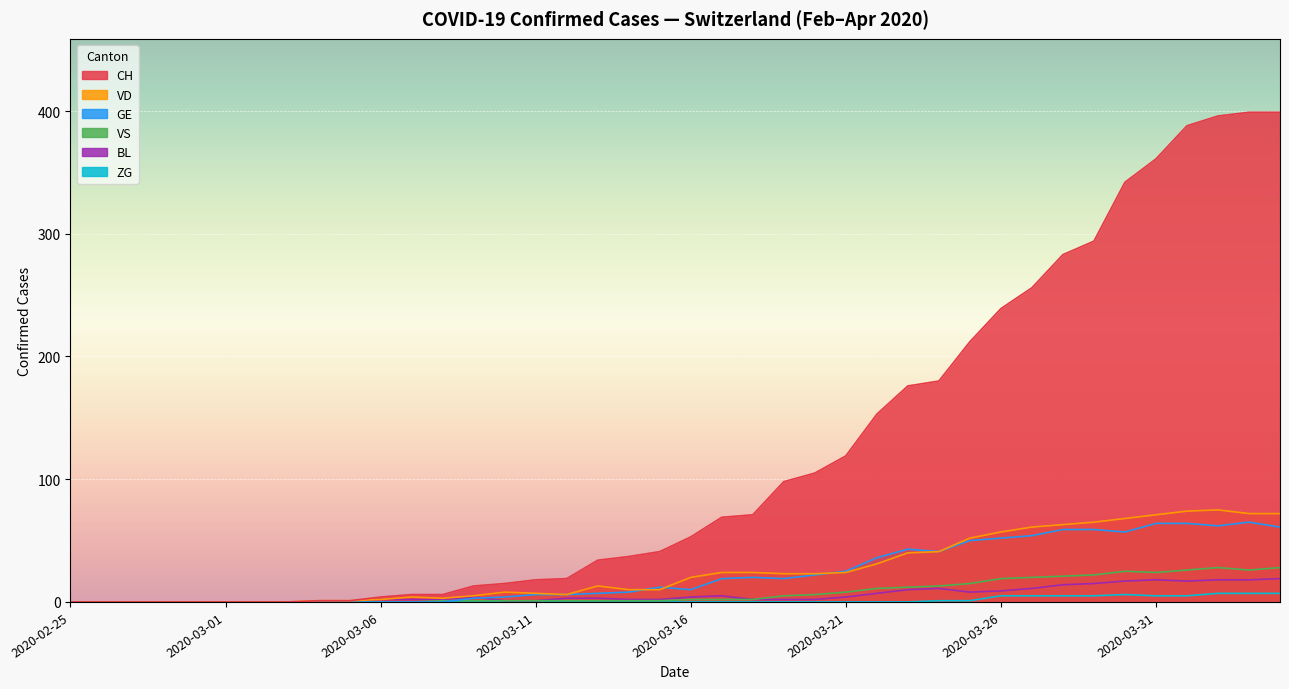

Reading right to left, what are all the values shown in this chart?

CH: 399	399	396	388	361	342	294	283	256	239	212	180	176	153	119	105	98	71	69	53	41	37	34	19	18	15	13	6	6	4	1	1	0	0	0	0	0	0	0	0
GE: 61	65	62	64	64	57	59	59	54	52	50	41	43	36	25	22	19	20	19	10	12	8	7	6	6	4	3	0	0	0	0	0	0	0	0	0	0	0	0	0
VS: 28	26	28	26	24	25	22	21	20	19	15	13	12	11	8	6	5	2	2	2	1	1	1	1	1	1	1	1	0	0	0	0	0	0	0	0	0	0	0	0
ZG: 7	7	7	5	5	6	5	5	5	5	1	1	0	0	0	0	0	0	0	0	0	0	0	0	0	0	0	0	0	0	0	0	0	0	0	0	0	0	0	0
VD: 72	72	75	74	71	68	65	63	61	57	52	41	40	31	24	23	23	24	24	20	10	10	13	6	7	8	5	3	4	2	1	1	0	0	0	0	0	0	0	0
BL: 19	18	18	17	18	17	15	14	11	9	8	11	10	7	4	2	2	2	5	4	2	2	3	3	1	1	4	2	2	2	0	0	0	0	0	0	0	0	0	0